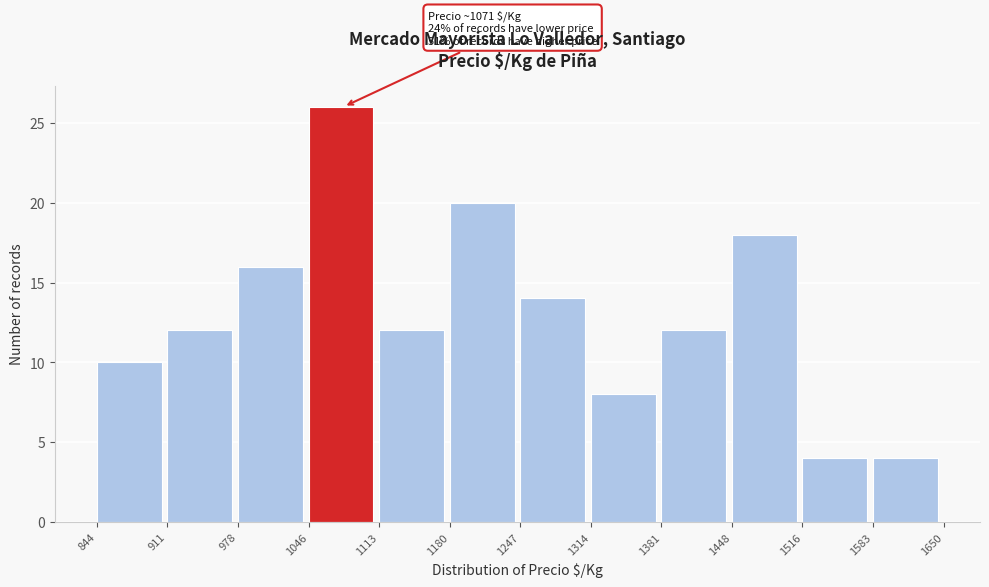

Which range on the x-axis has the tallest bar?

1046 to 1113